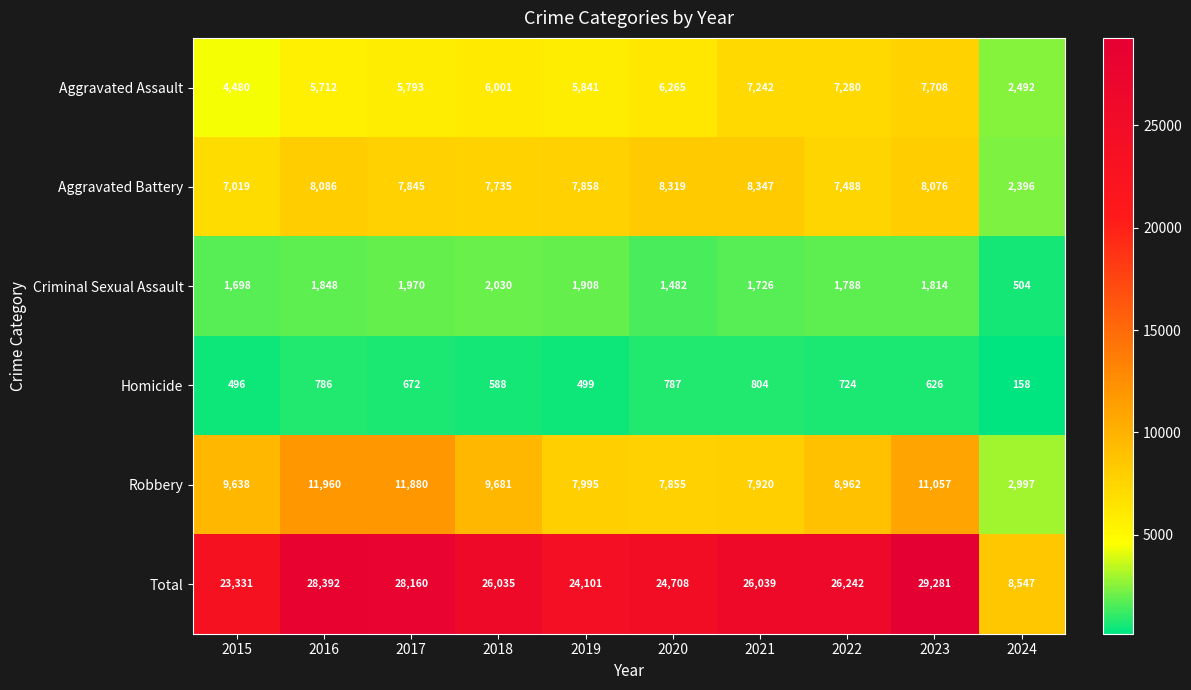

What is the sum of the Aggravated Assault values at 2021 and 2017?

13035